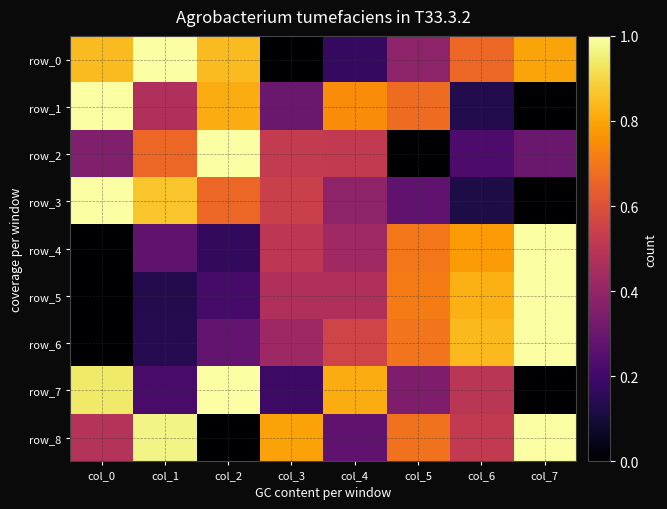

At which category is the sum across all series the highest?

col_7